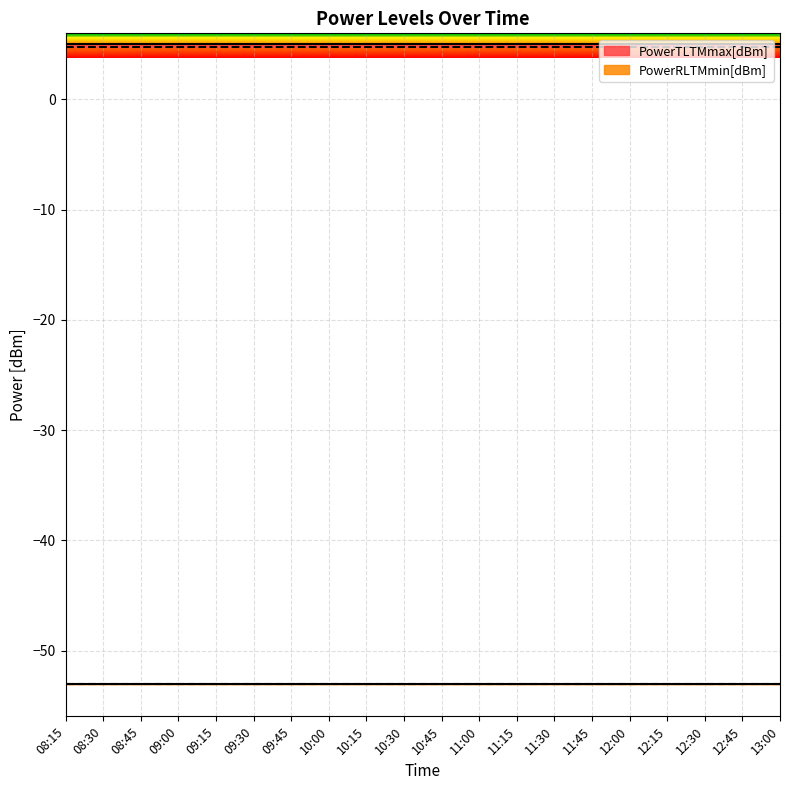

What is the average value of the PowerTLTMmax[dBm] series?

5.0